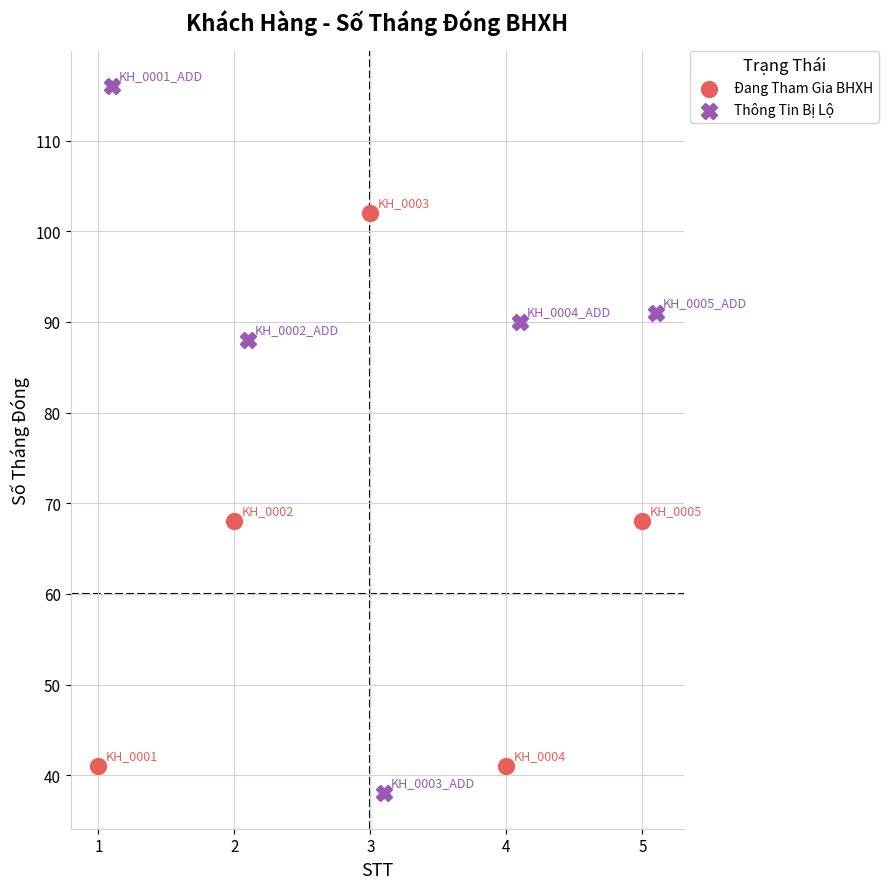

Which series has the widest spread of Y values?

Thông Tin Bị Lộ